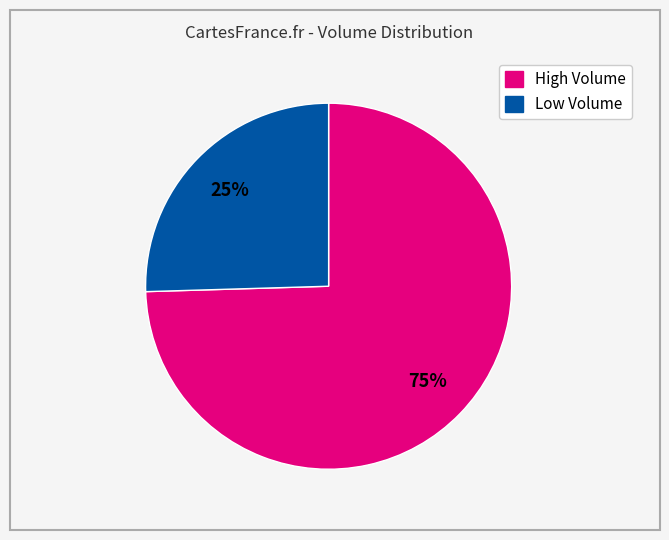

Is there any slice that represents more than half of the pie?

Yes